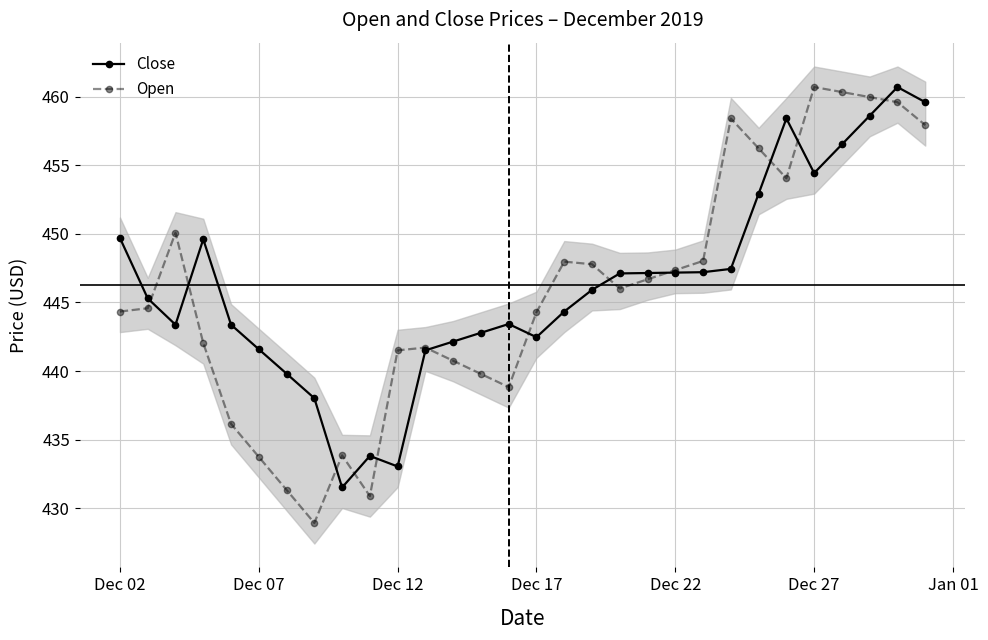

True or false: Close and Open cross at least once.

True